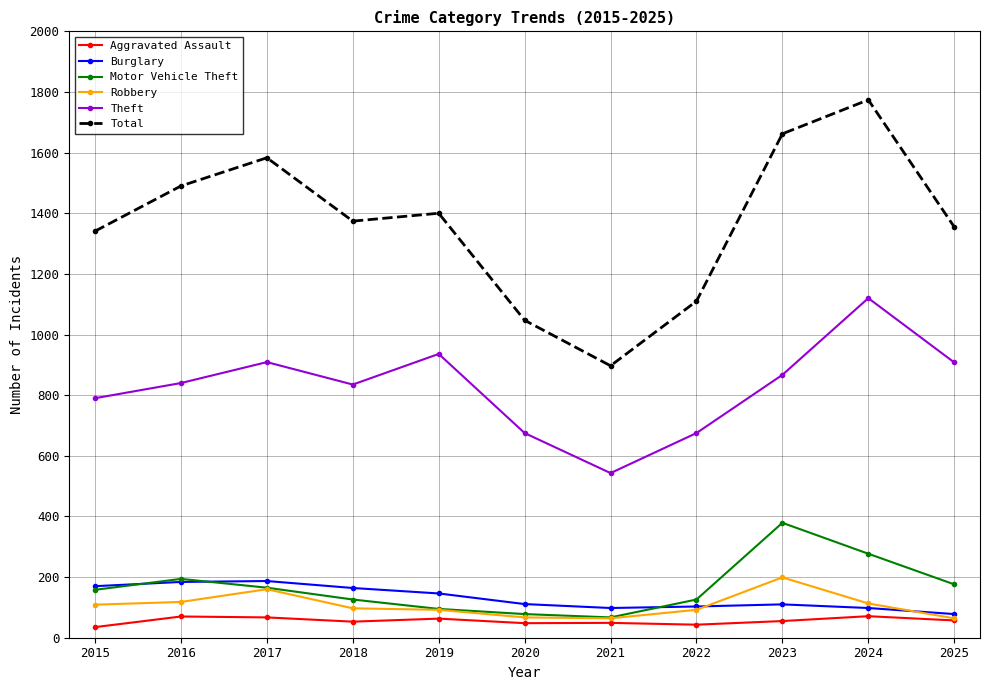

Where is the first local maximum for Motor Vehicle Theft?

2016